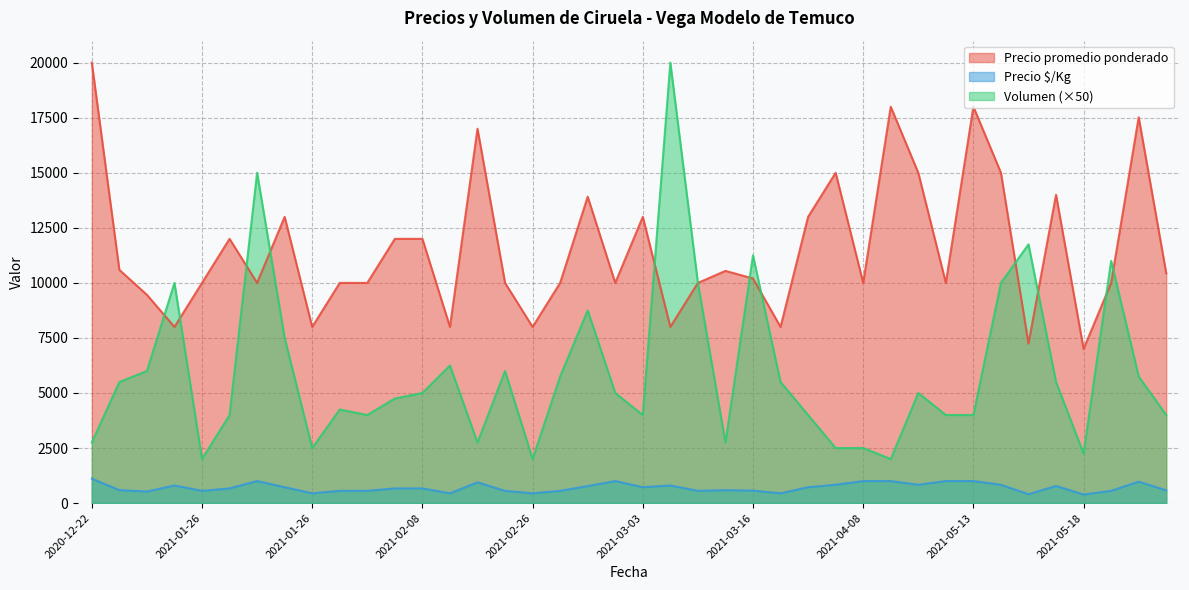

What value does the Precio promedio ponderado series have at 2021-05-17, to the nearest 100?

7200